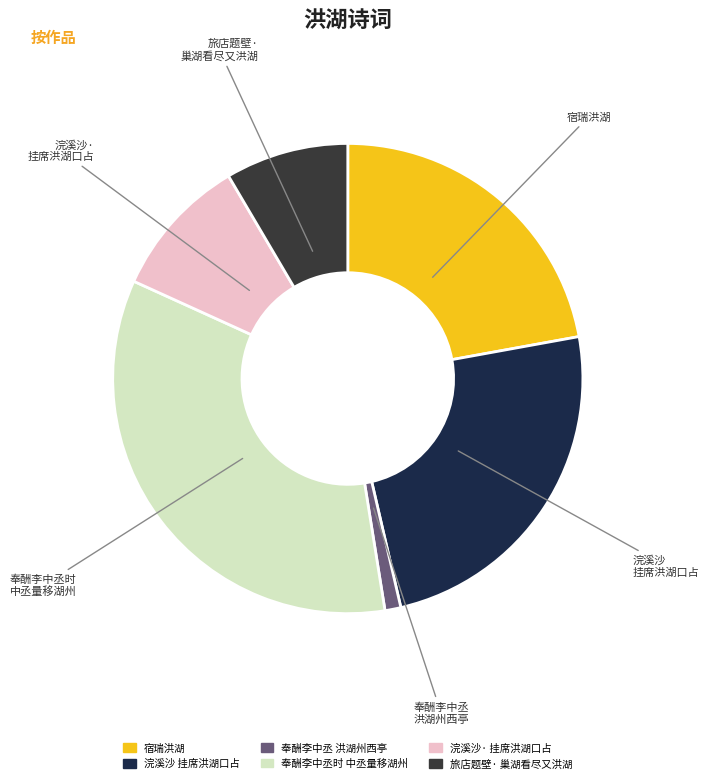

Count the number of slices in the pie.

6